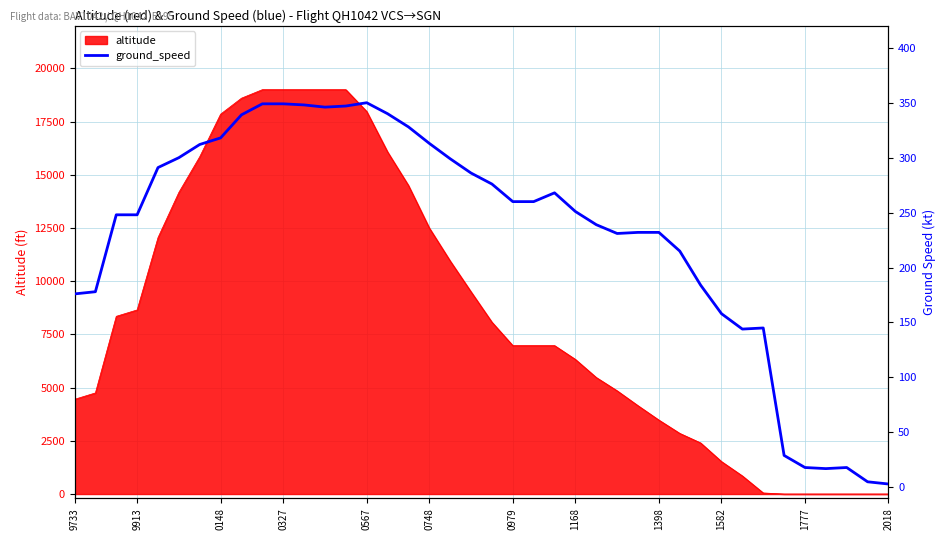

The value of altitude at 0567 is 5782. True or false?

False